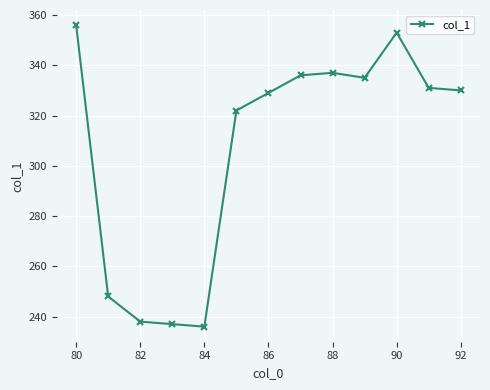

Reading left to right, extract all data points from this chart.

356	248	238	237	236	322	329	336	337	335	353	331	330